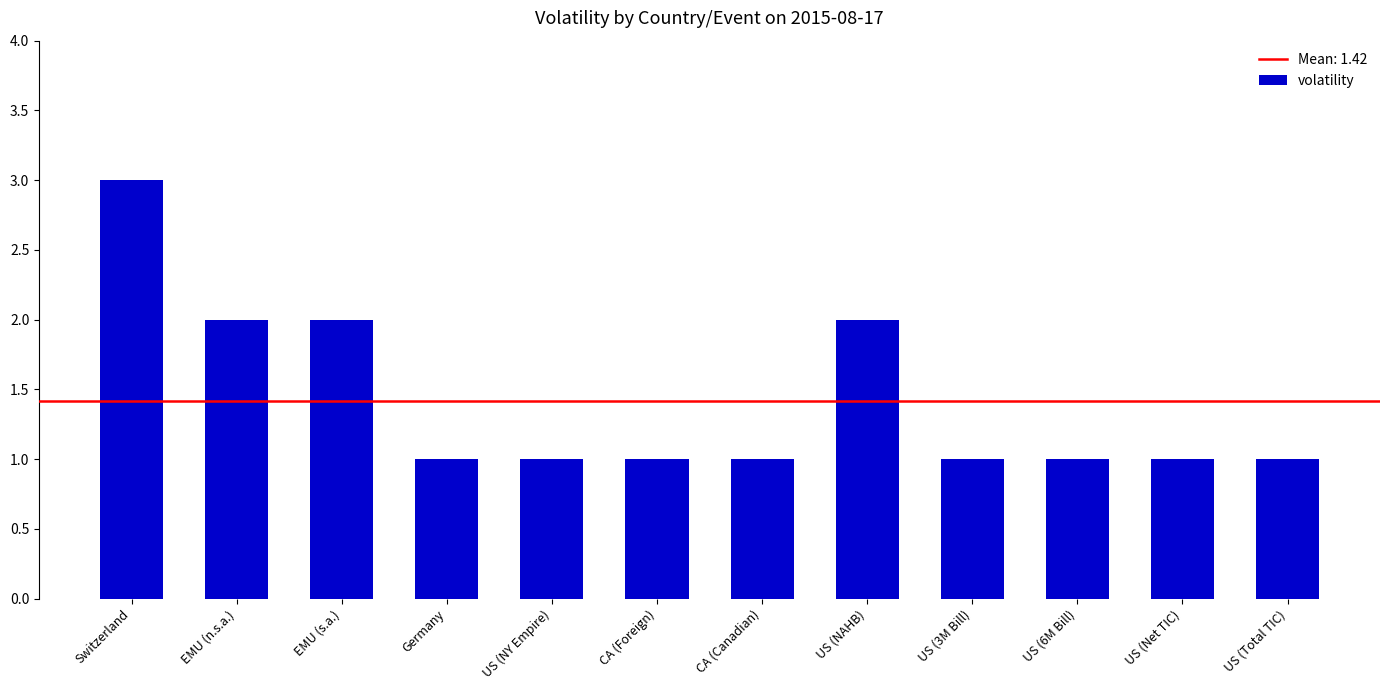

What is the value of the 9th bar from the left?

1